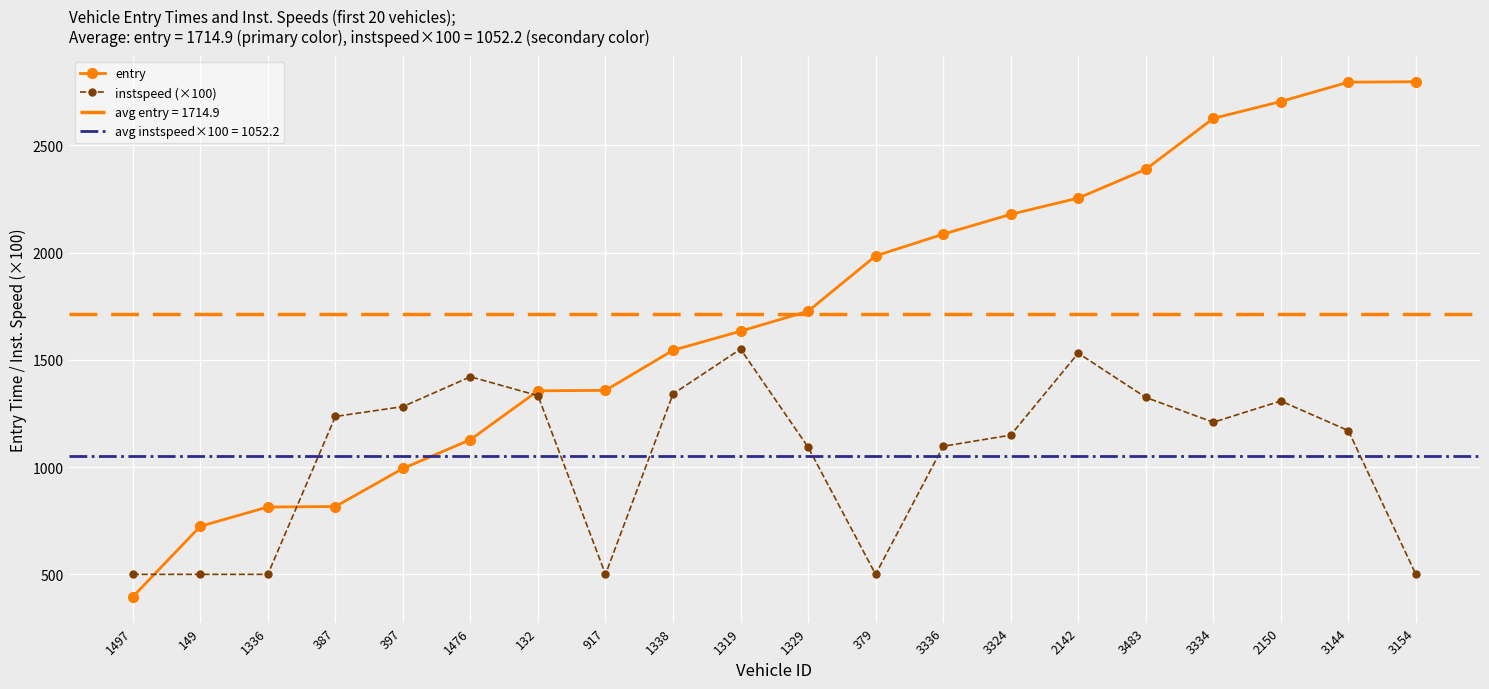

Where does the instspeed (×100) series first go above 1209?

387